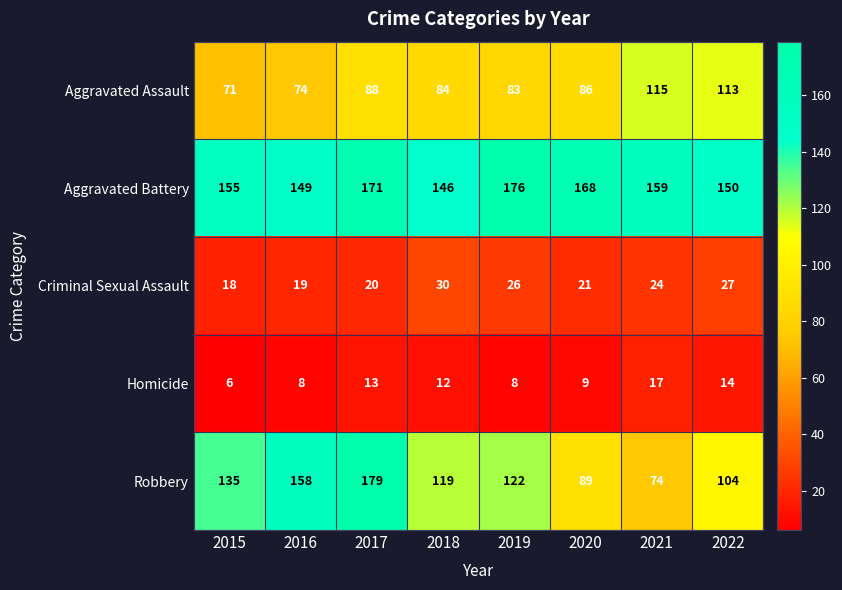

Which category has the lowest value across all series?

2015